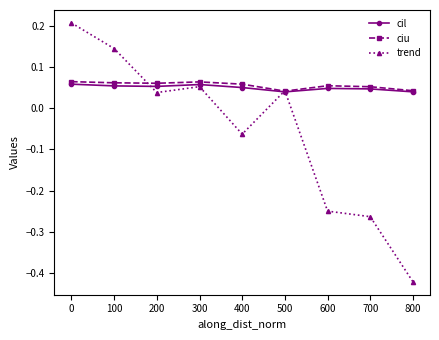

Which series has the widest spread of values?

trend